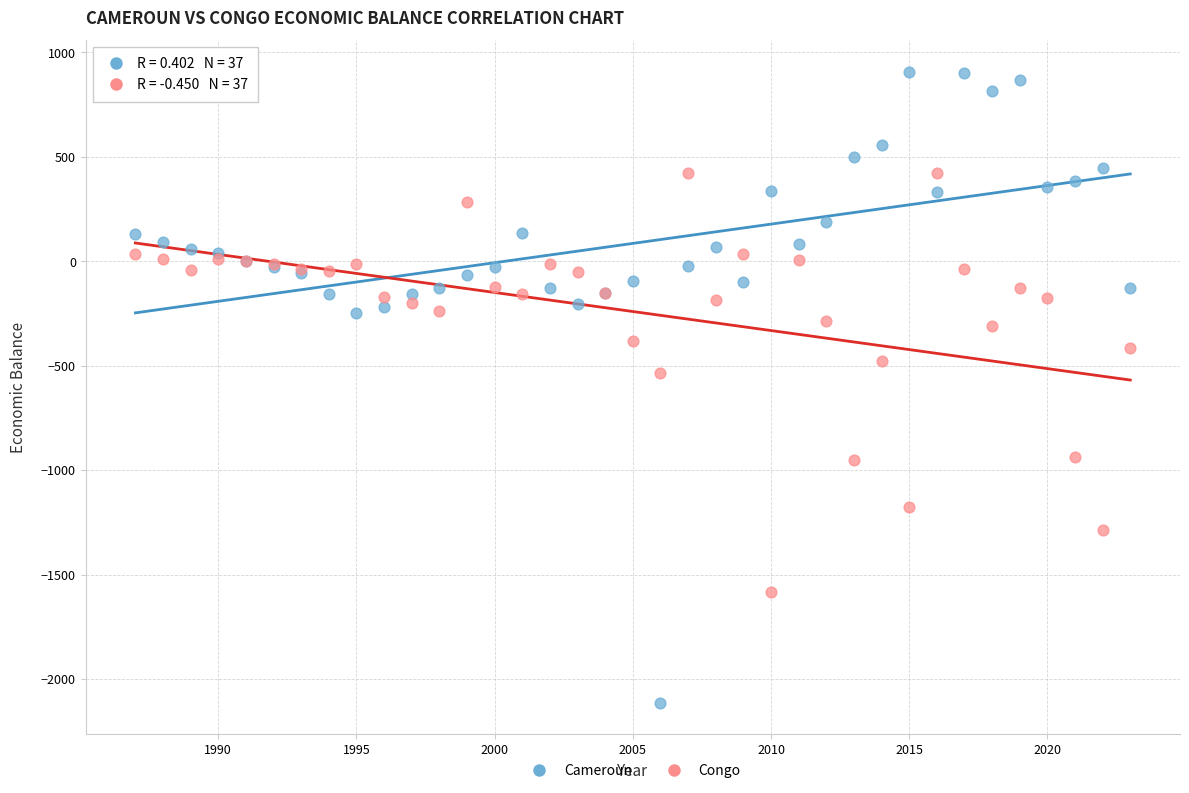

What are all the series names shown in the legend?

Cameroun, Congo